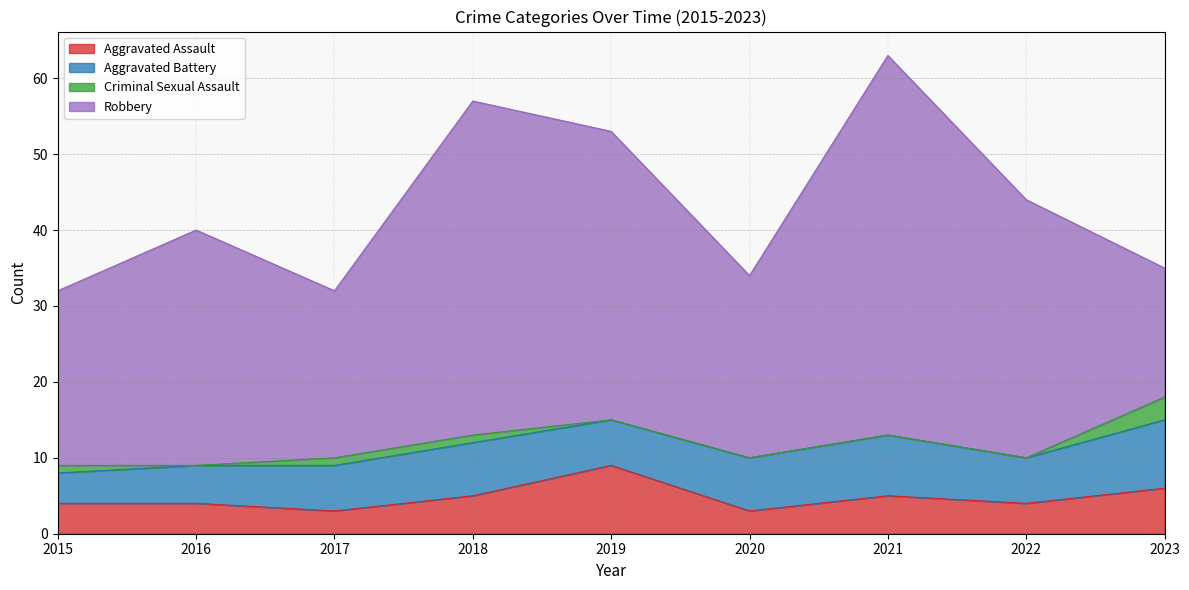

Which series changed the most between 2021 and 2023?

Robbery